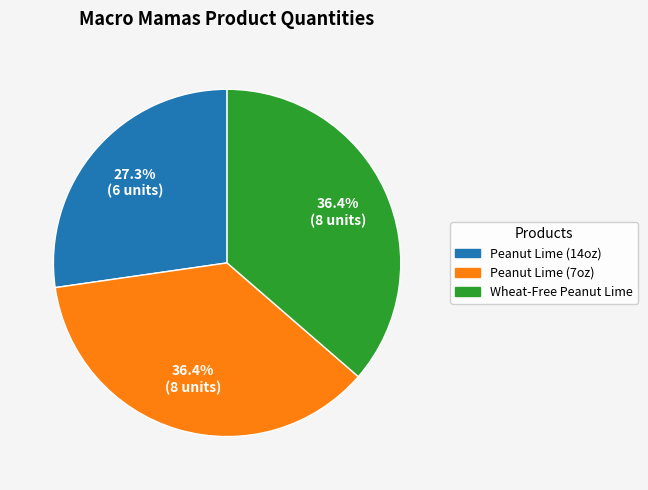

Does any single category account for the majority?

No